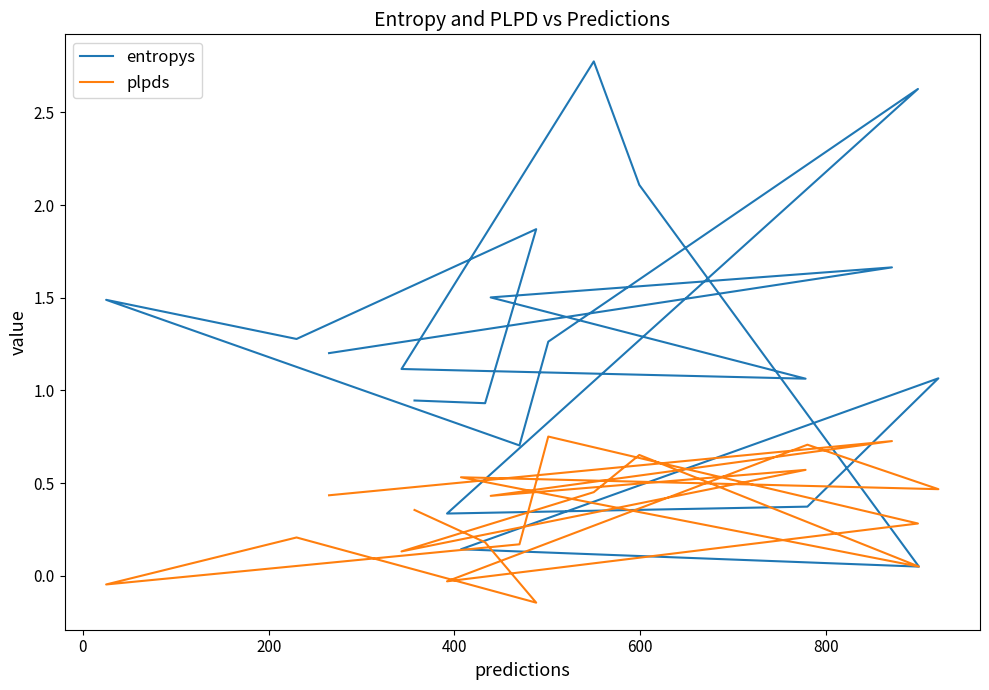

What is the sum of all plpds values?

6.9